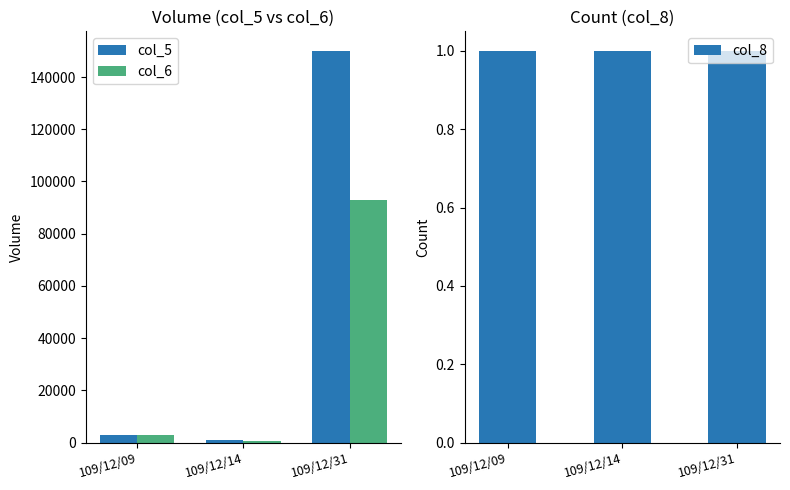

The value of col_5 at 109/12/14 is 466. True or false?

False